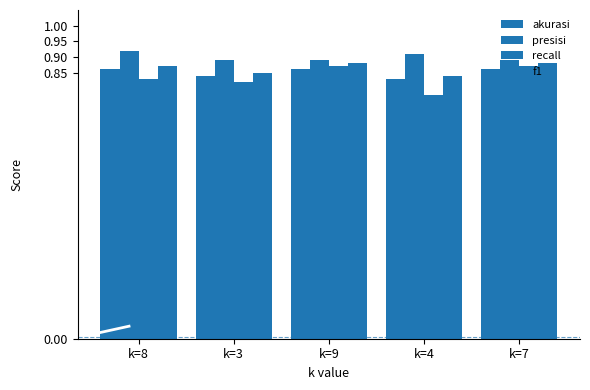

Which category has the highest value across all series?

k=8